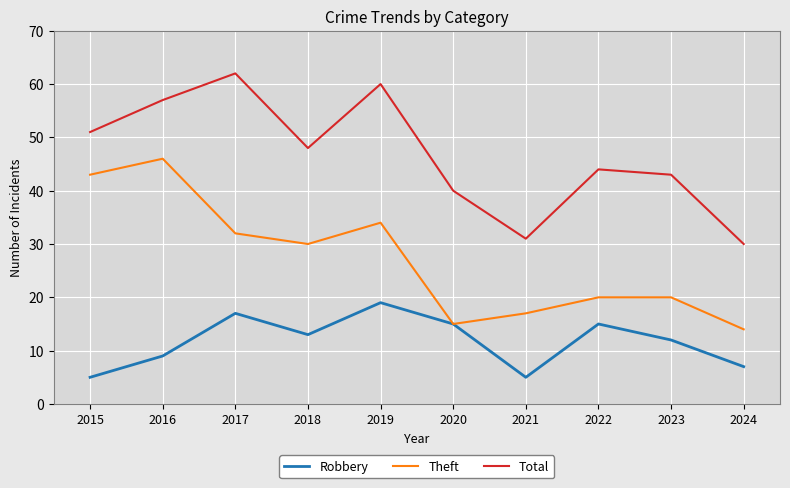

True or false: Total has more than 2 points higher than both neighbors.

True